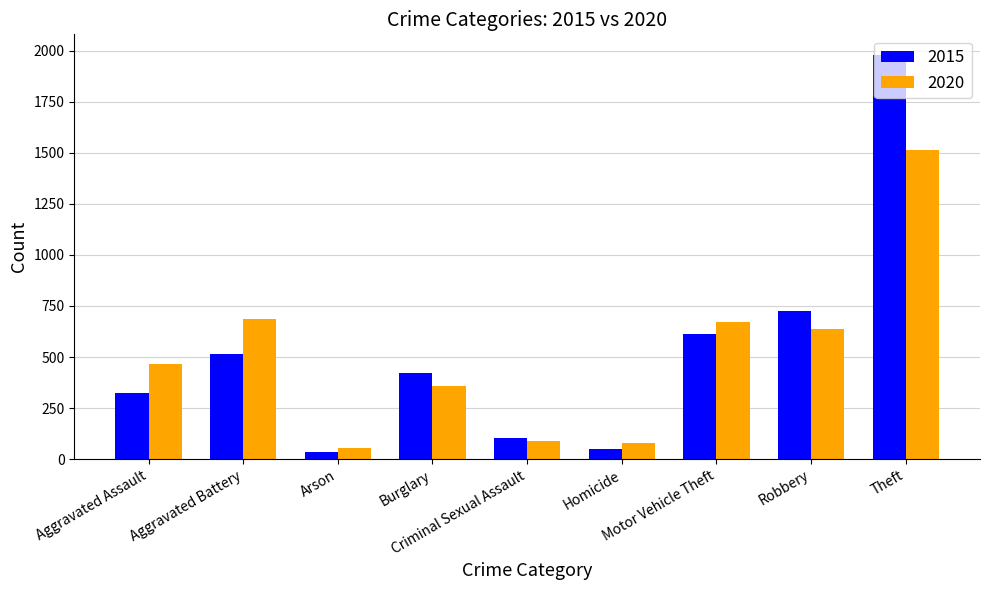

What is the average value of the 2020 series?

506